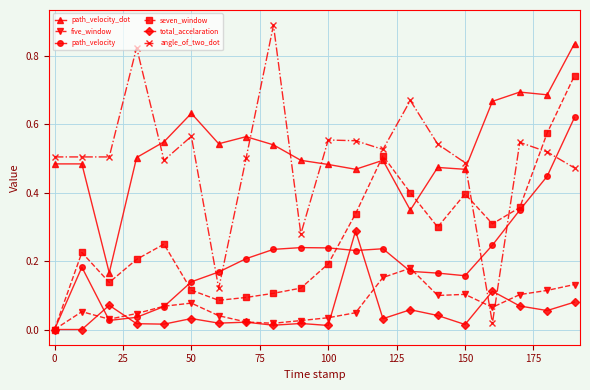

True or false: five_window has more than 1 interior local peaks.

True